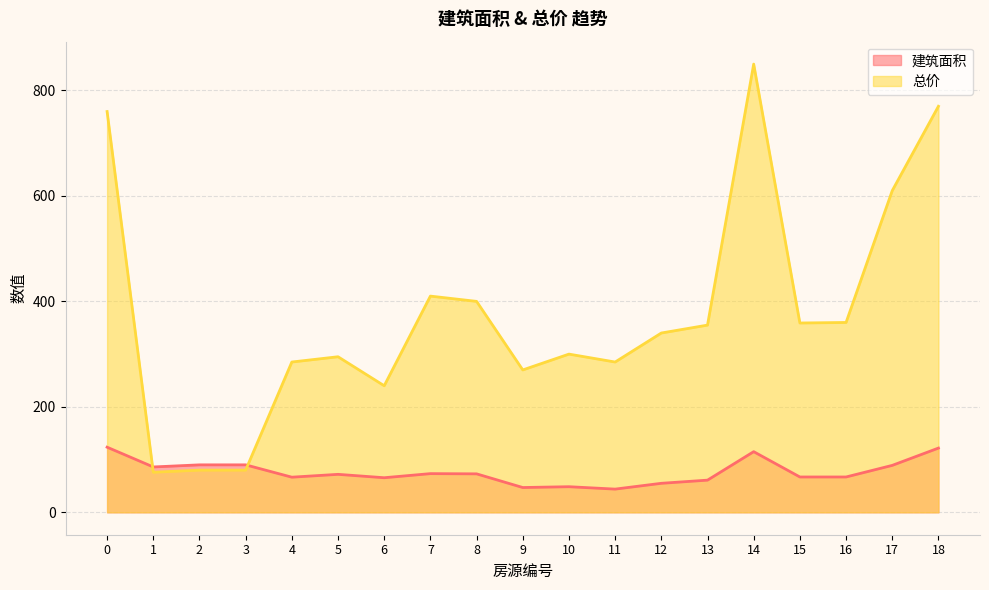

At which label is 建筑面积 closest to 83?

1